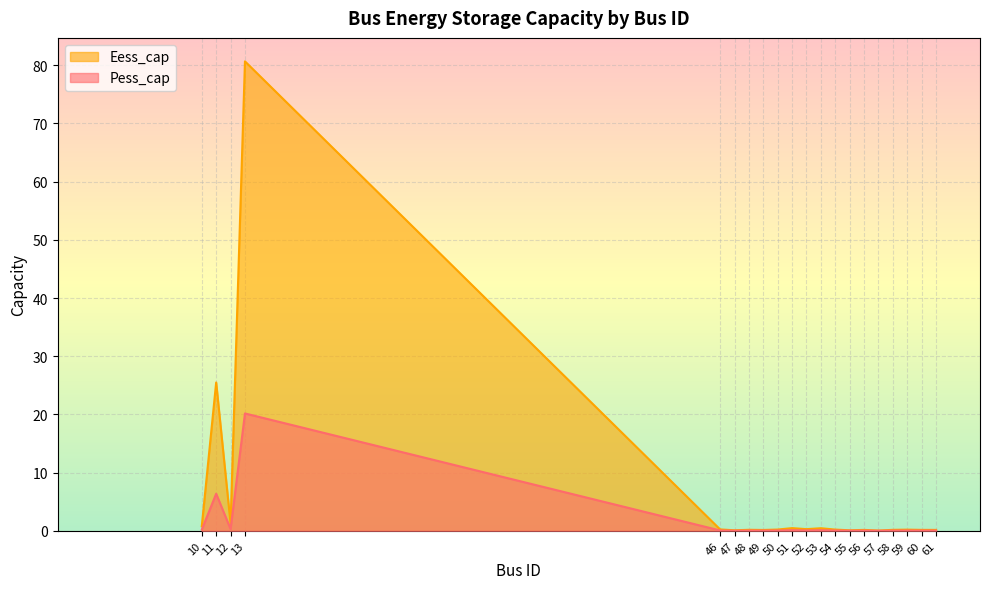

Rank the series by their average value, from lowest to highest.

Pess_cap, Eess_cap